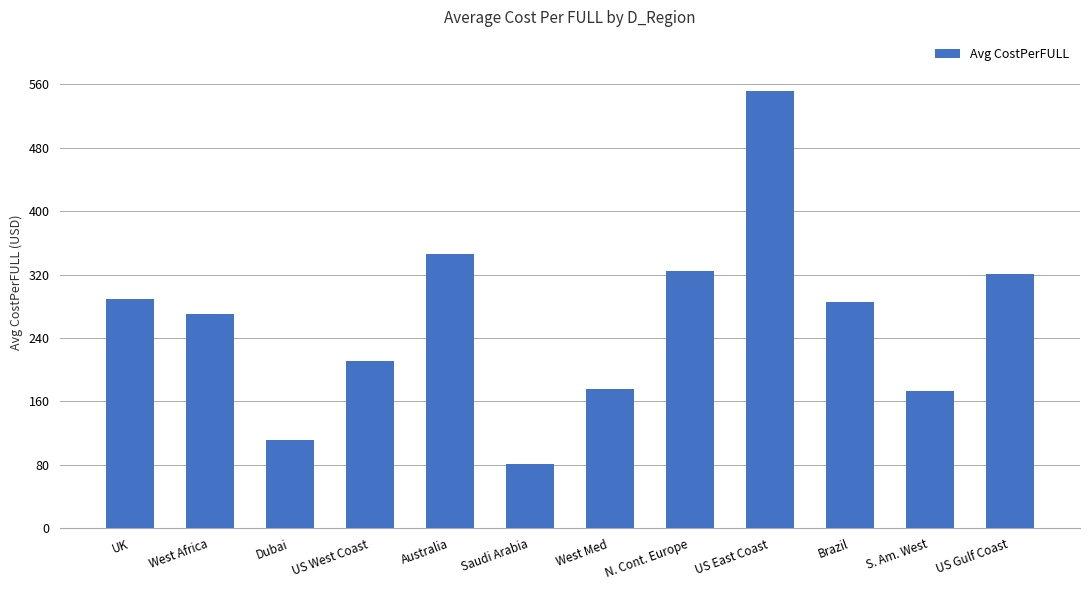

What is the label of the 3rd bar from the left?

Dubai